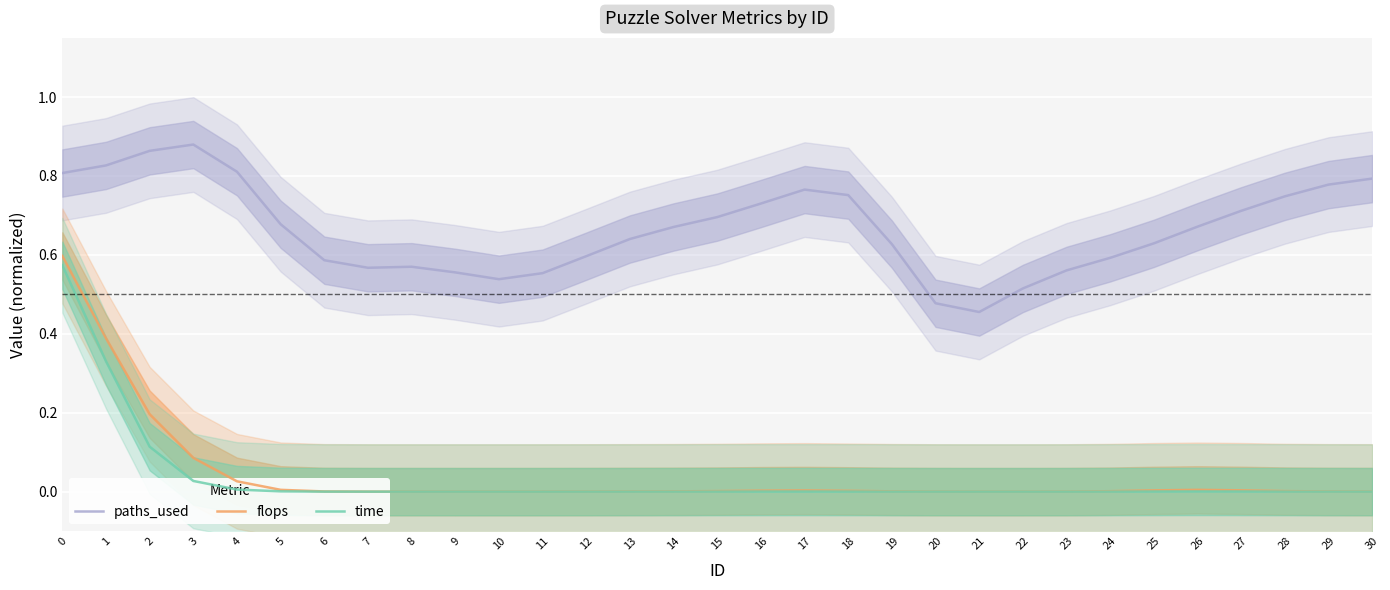

At which category does flops reach its first local peak?

17